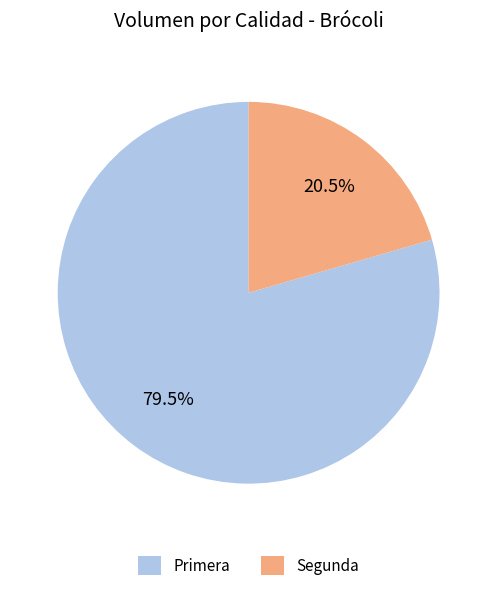

How many slices are in this pie chart?

2